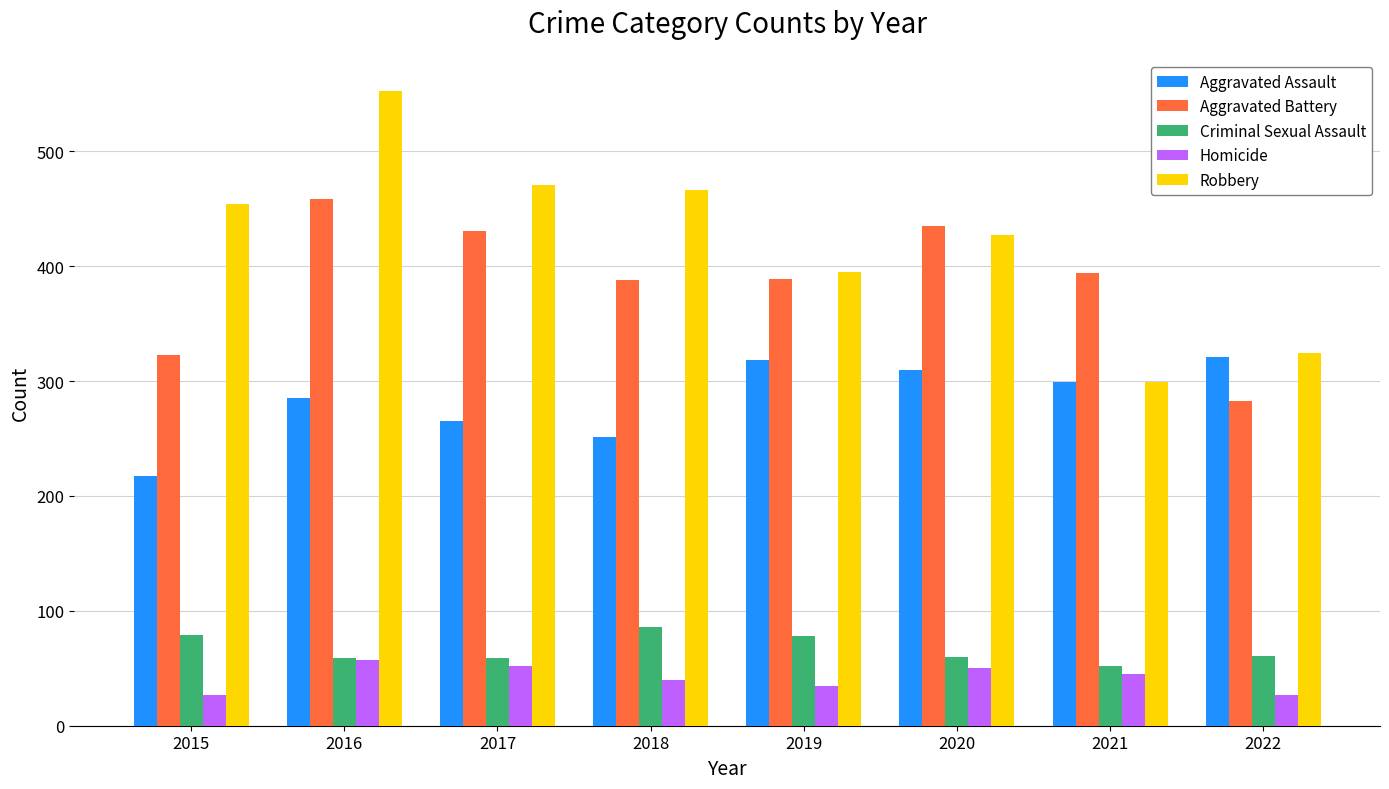

Which series has the largest range (max minus min)?

Robbery